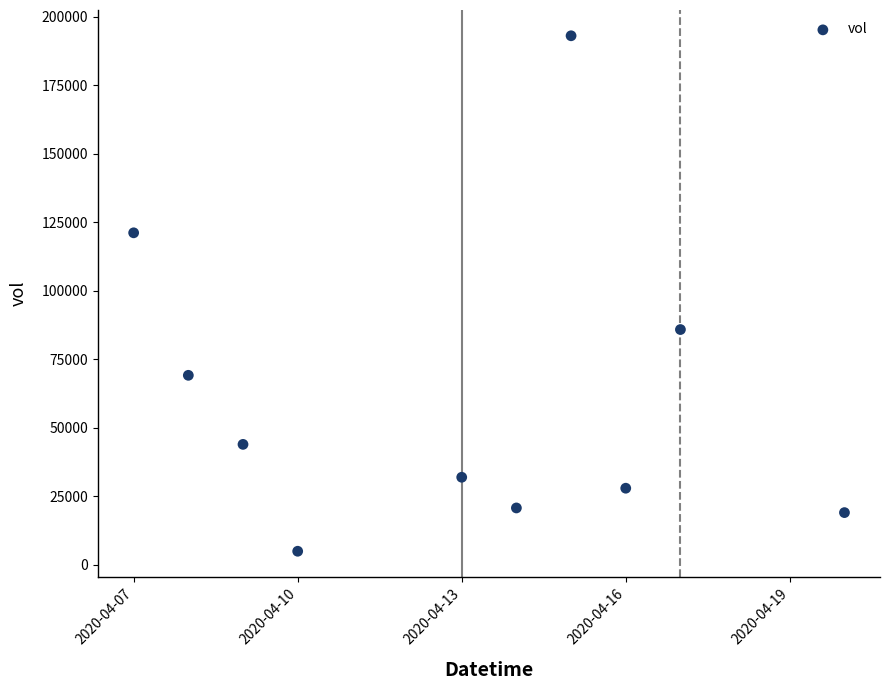

What is the range of Y values (max minus min)?

188100